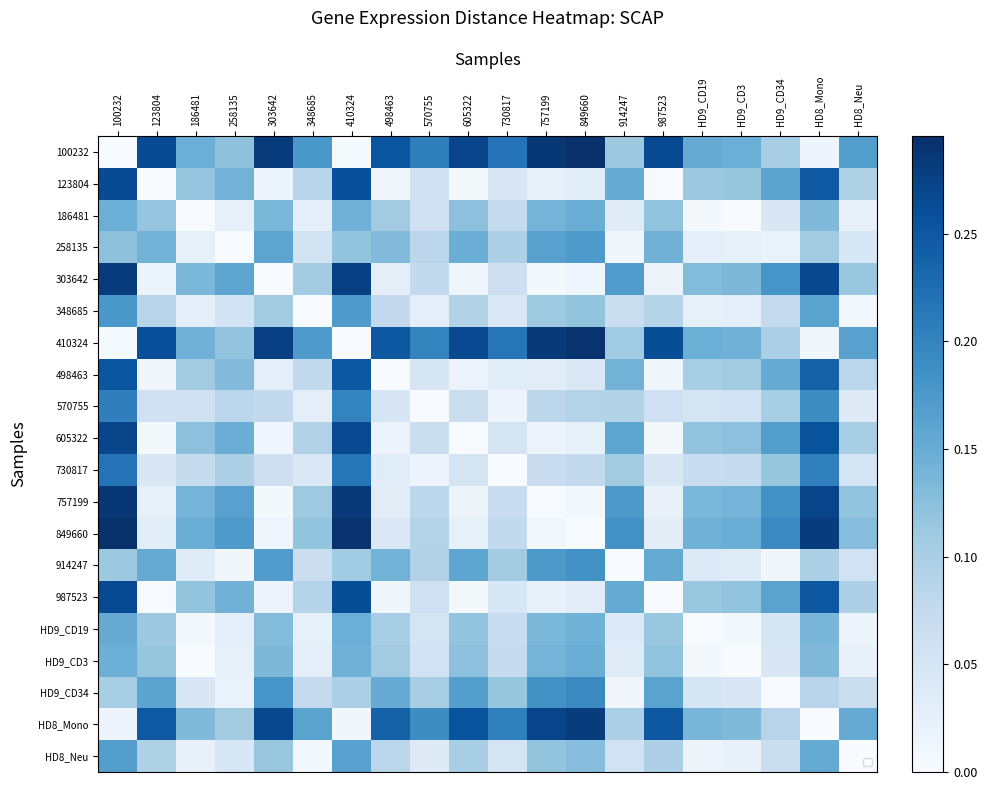

Rank the series at 303642 from highest to lowest value.

100232, 410324, HD8_Mono, HD9_CD34, 914247, 258135, 186481, HD9_CD3, HD9_CD19, HD8_Neu, 348685, 570755, 730817, 498463, 123804, 987523, 849660, 605322, 757199, 303642